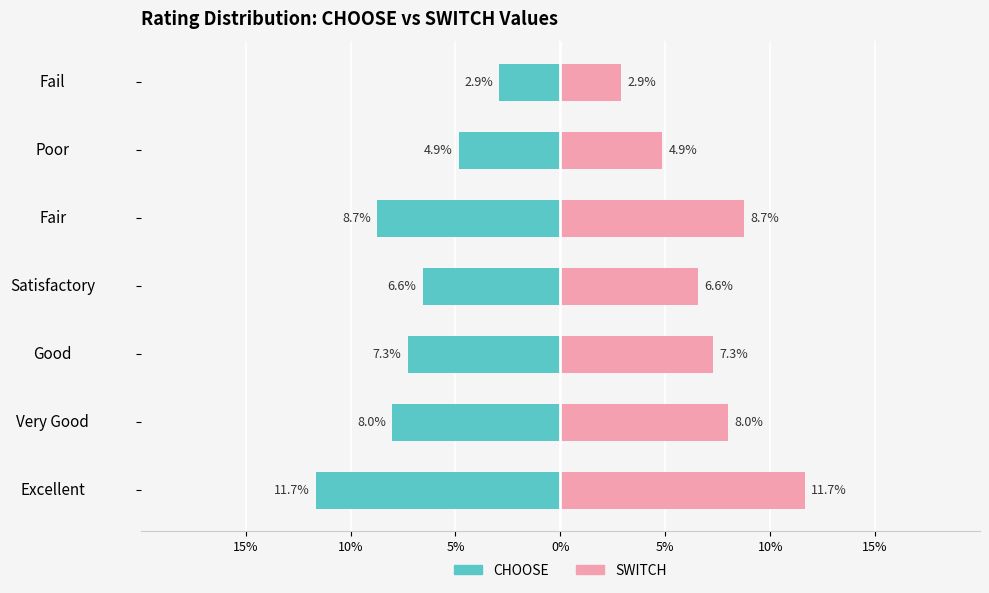

What is the difference between the second highest and minimum values in the SWITCH series?

5.8